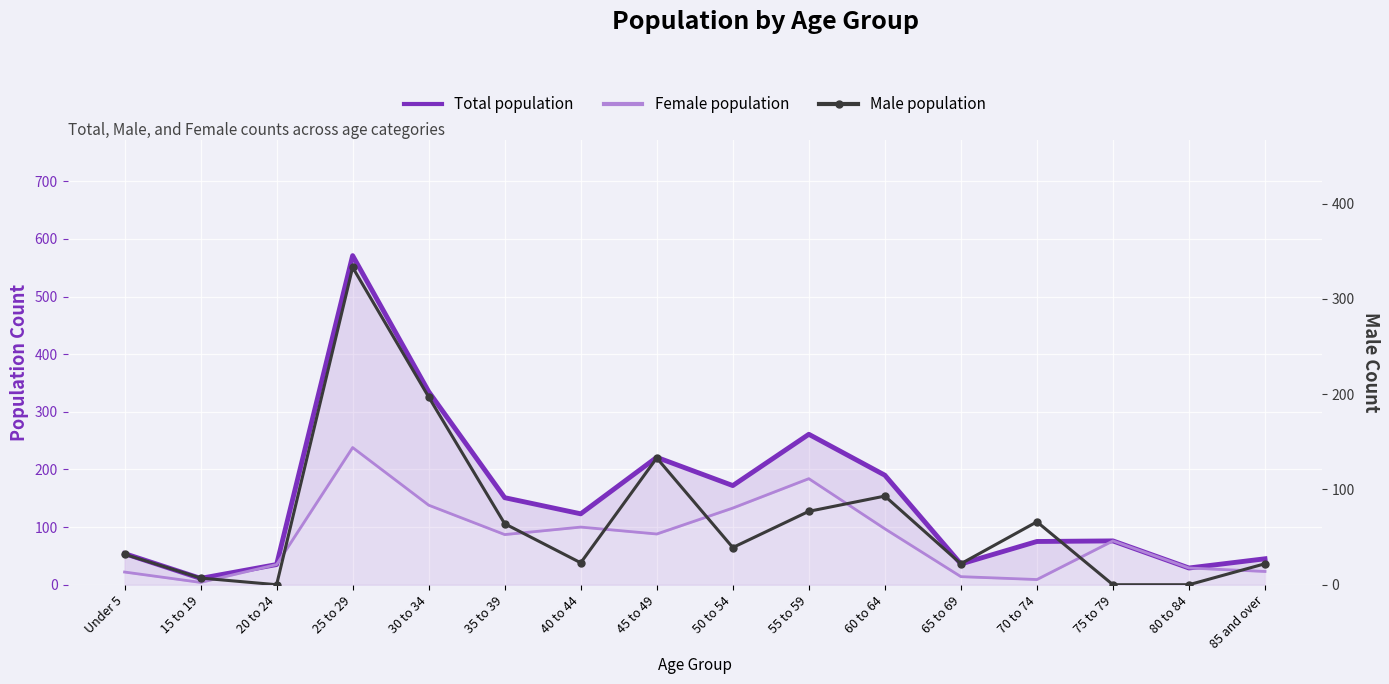

Which series changed the most between 20 to 24 and 80 to 84?

Total population